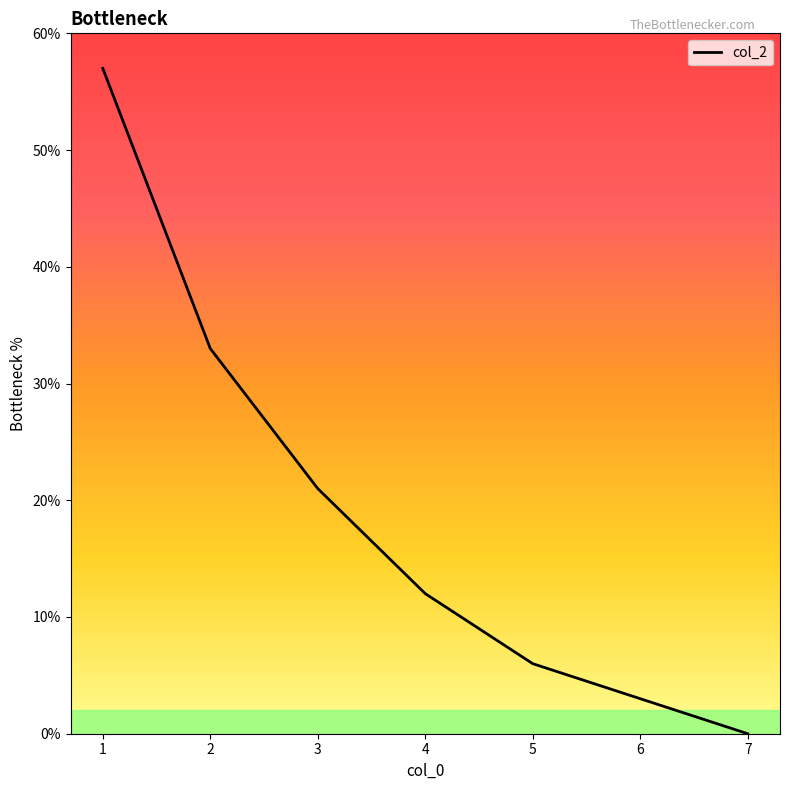

Count the number of categories in the chart.

7